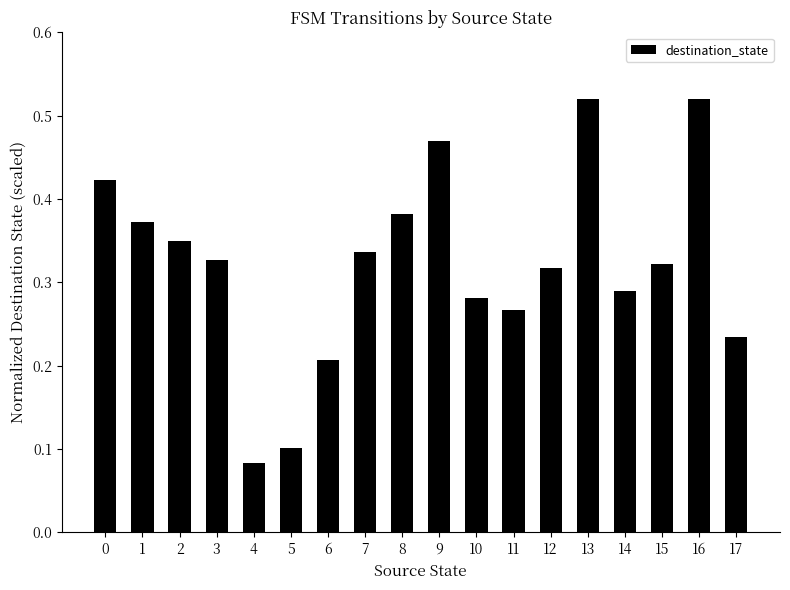

Which has a higher value, 17 or 9?

9